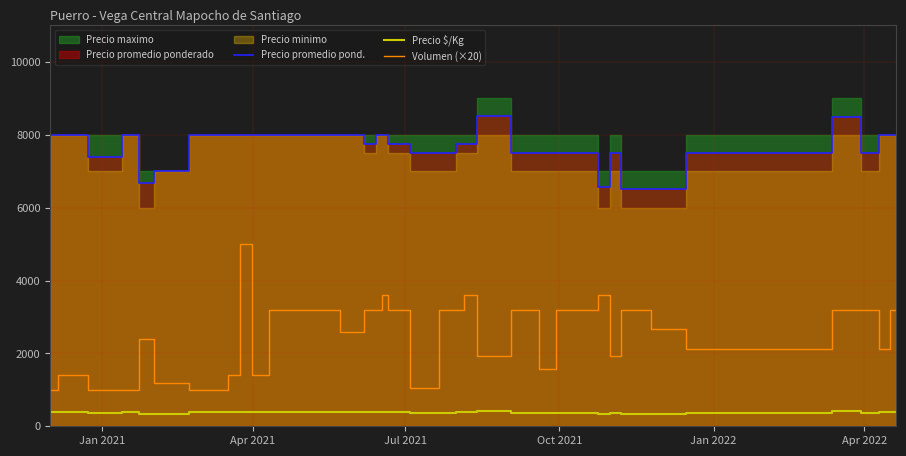

What is the maximum value for Precio promedio pond.?

8505